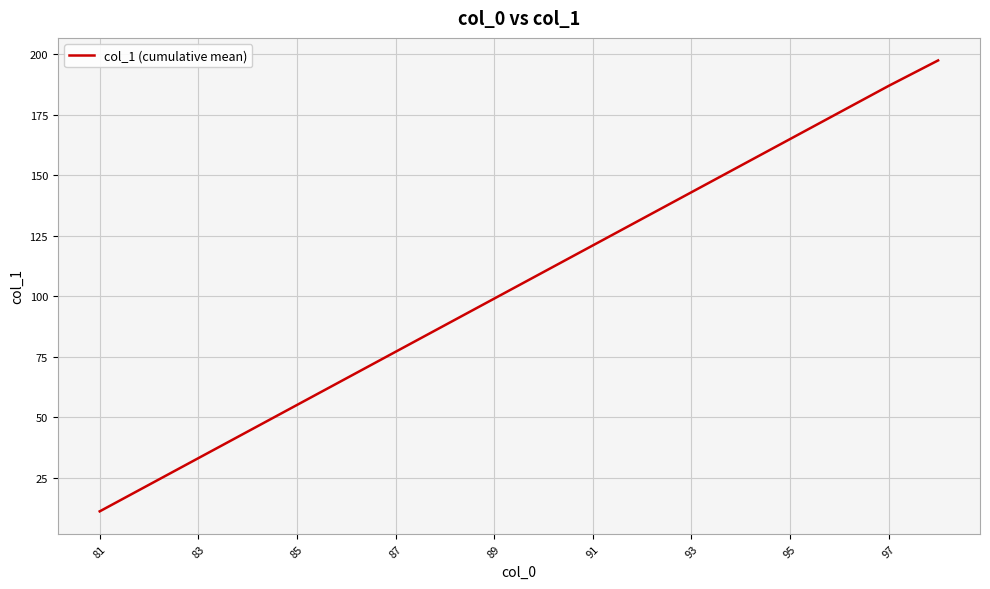

What is the difference between the maximum and minimum values?

186.5